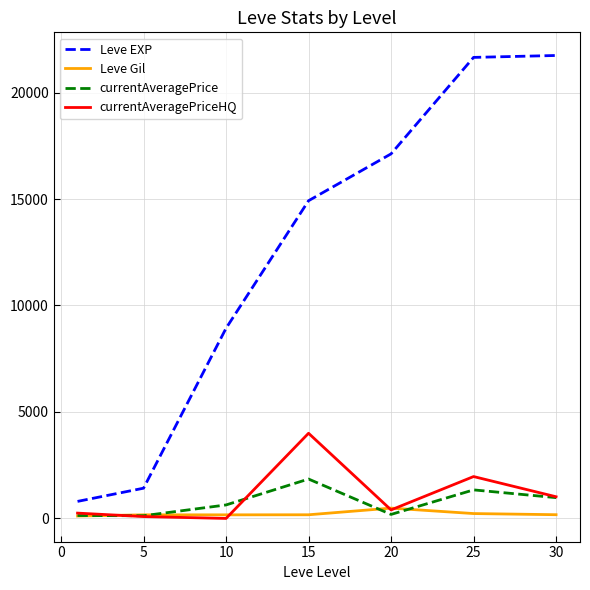

Which series has the widest spread of values?

Leve EXP